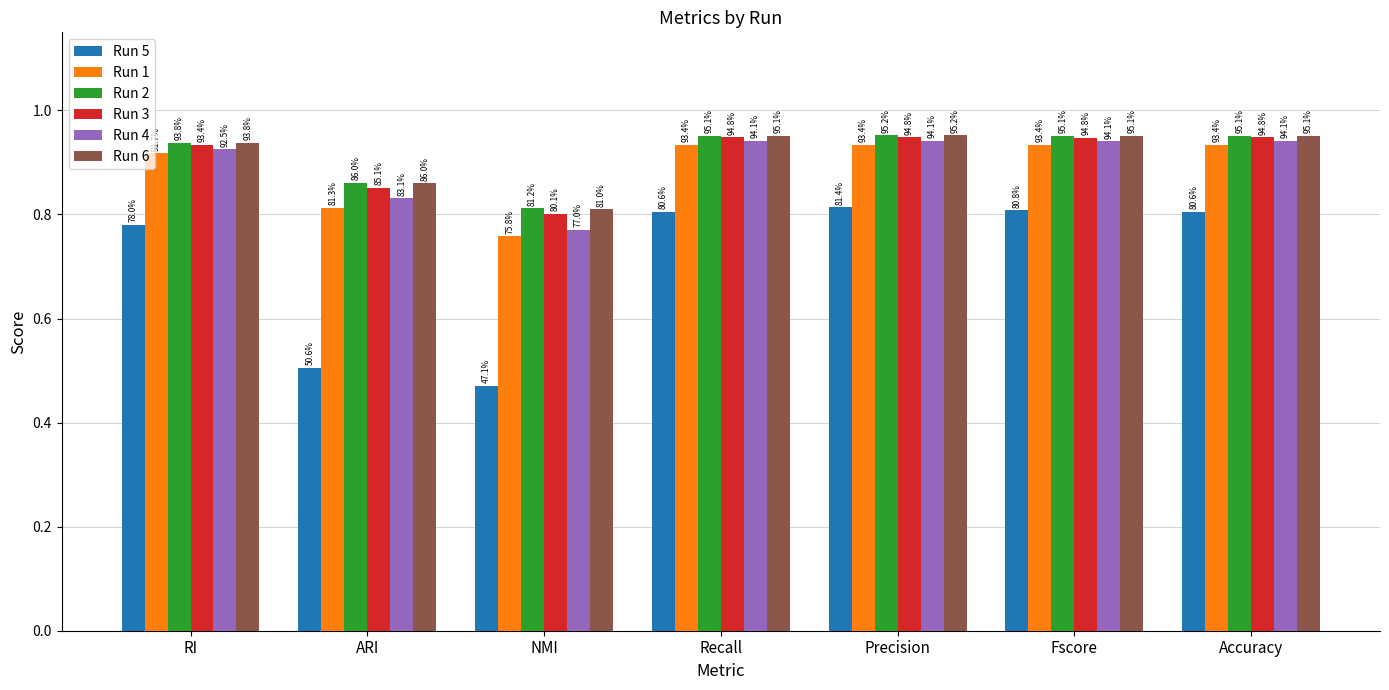

Does the chart contain any negative values?

No